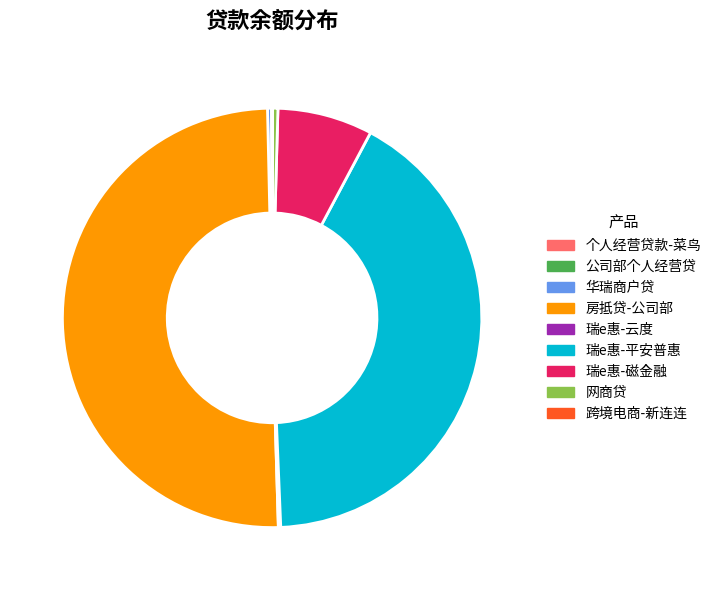

Approximately how many times larger is the value at 华瑞商户贷 compared to 网商贷?

0.7